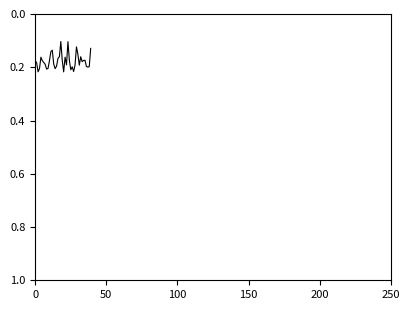

Is this an area chart (filled region under the line)?

No